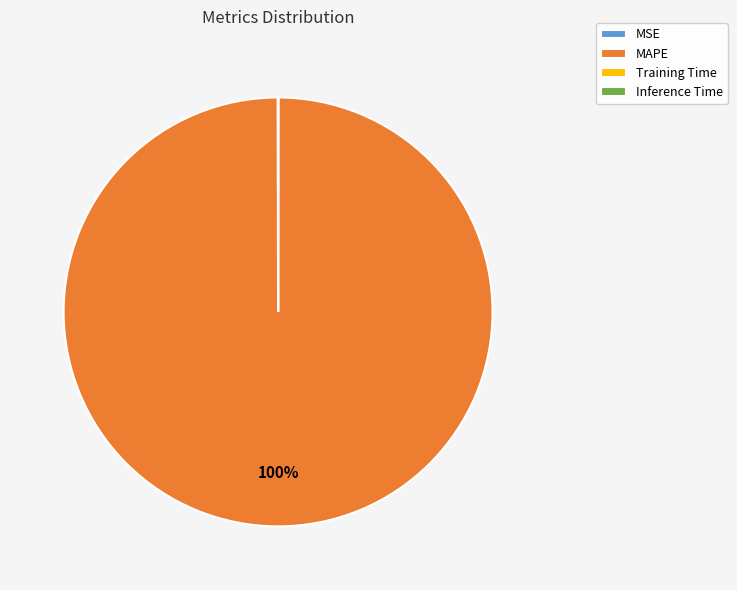

To the nearest percent, what is the difference between the largest and smallest slice percentages?

100%